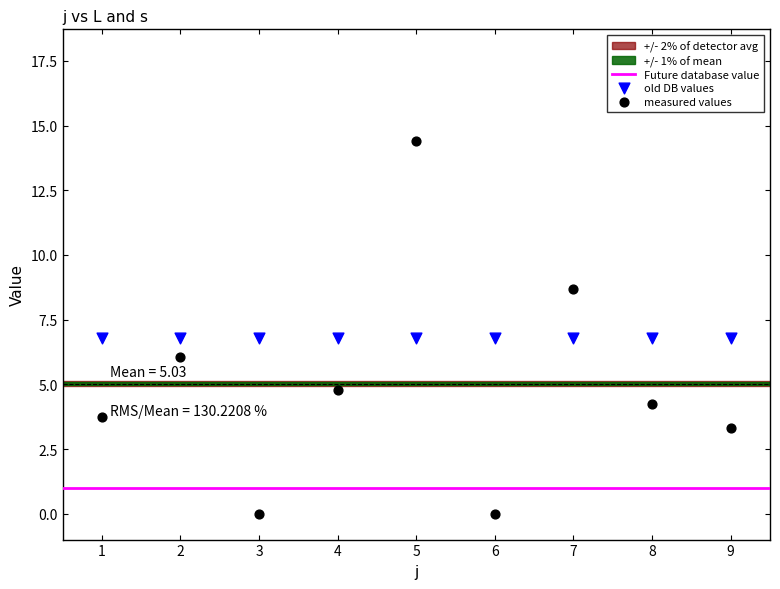

Which series reaches the maximum Y coordinate?

measured values